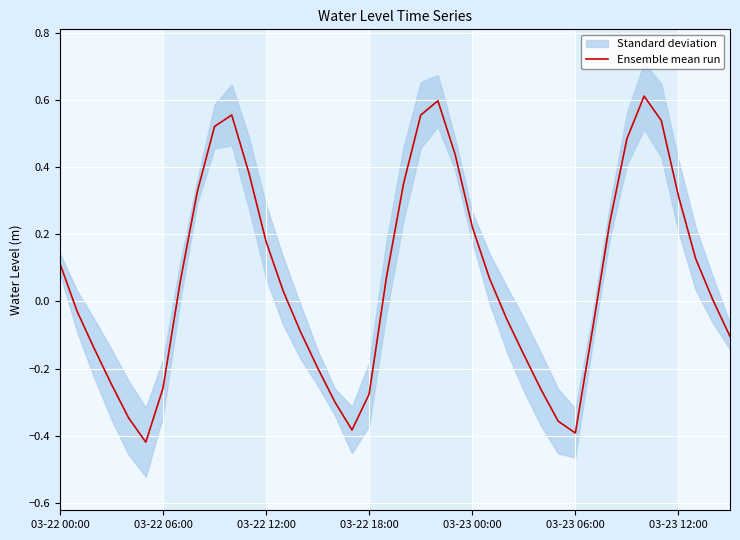

Does the chart display data point markers on the line(s)?

No